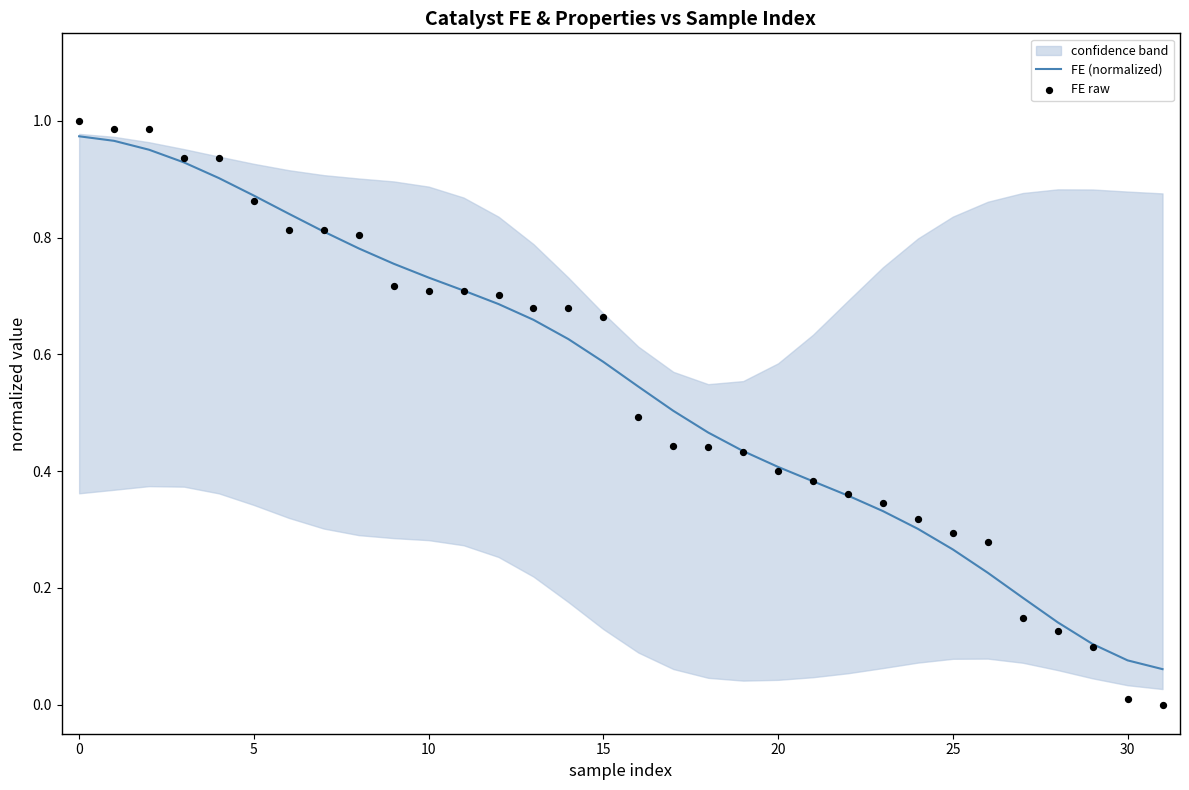

Which series has the largest Y range (max minus min)?

FE raw